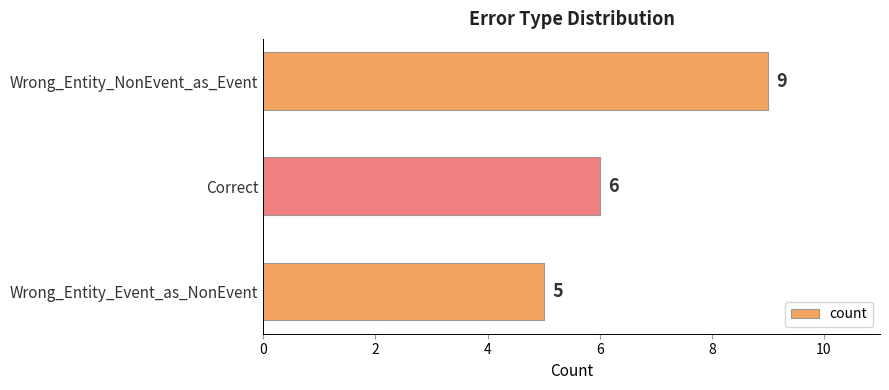

True or false: the data shows 1 at Wrong_Entity_Event_as_NonEvent.

False